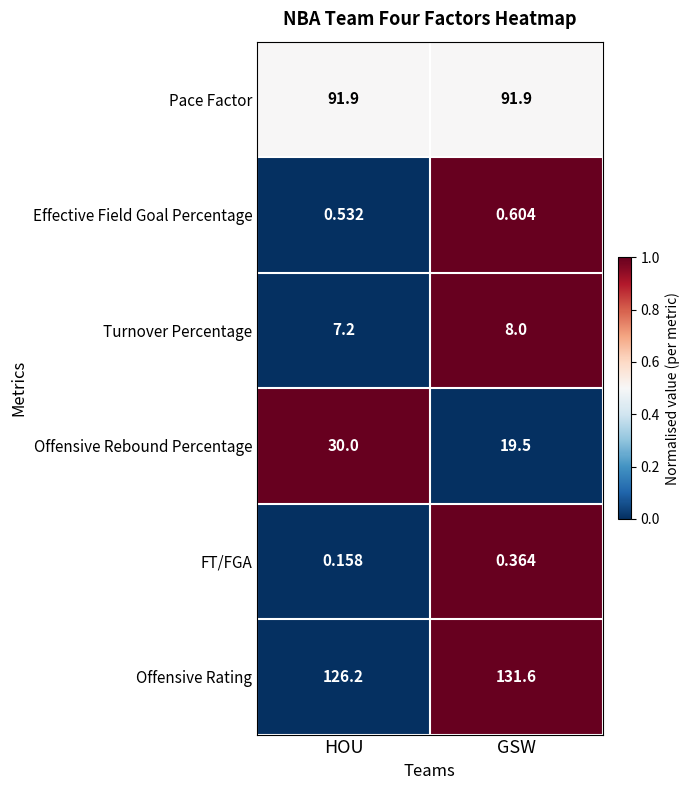

Which series changed the most between HOU and GSW?

Offensive Rebound Percentage